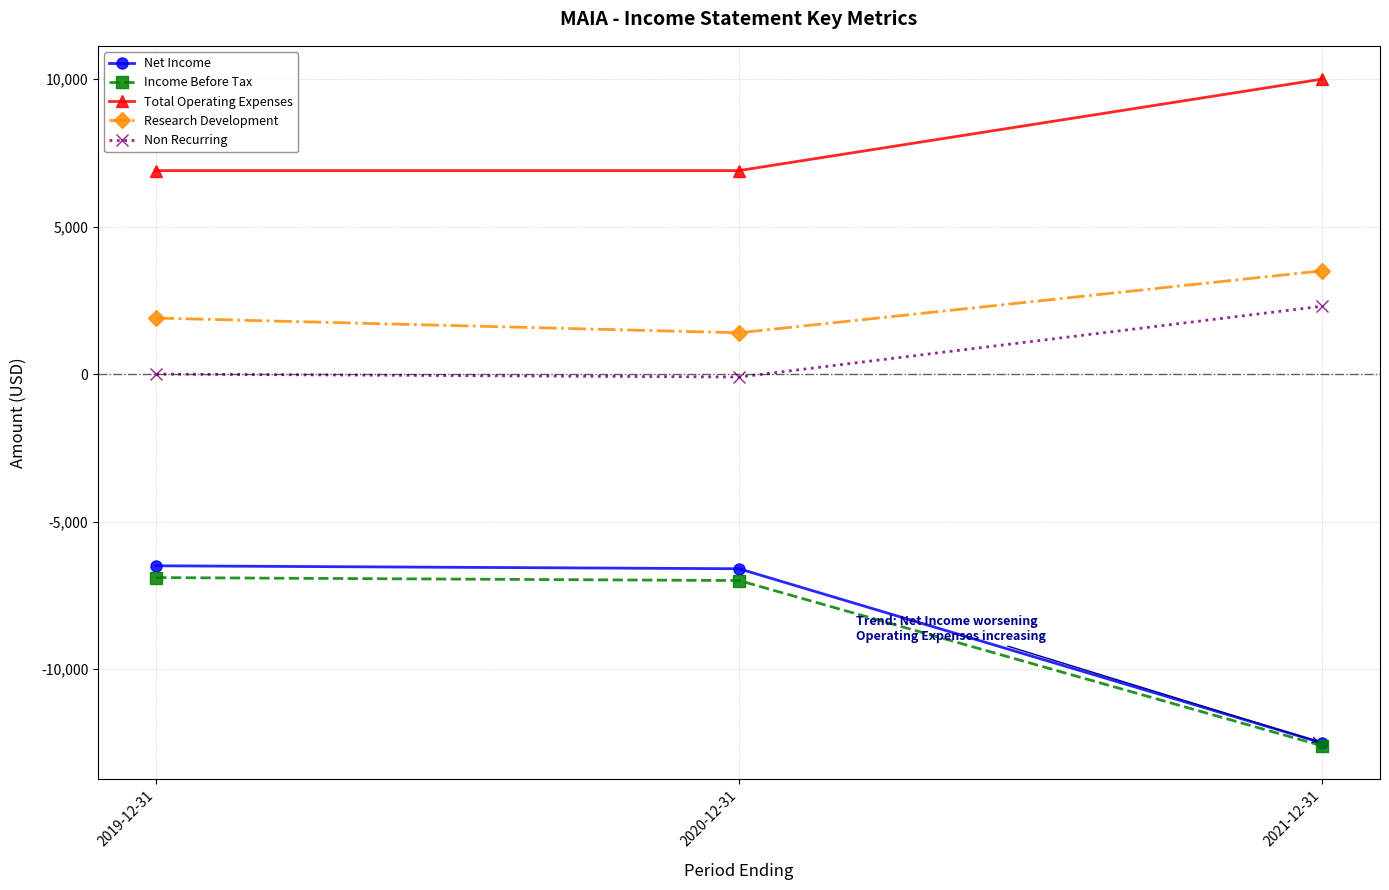

How many distinct data groups are displayed?

5